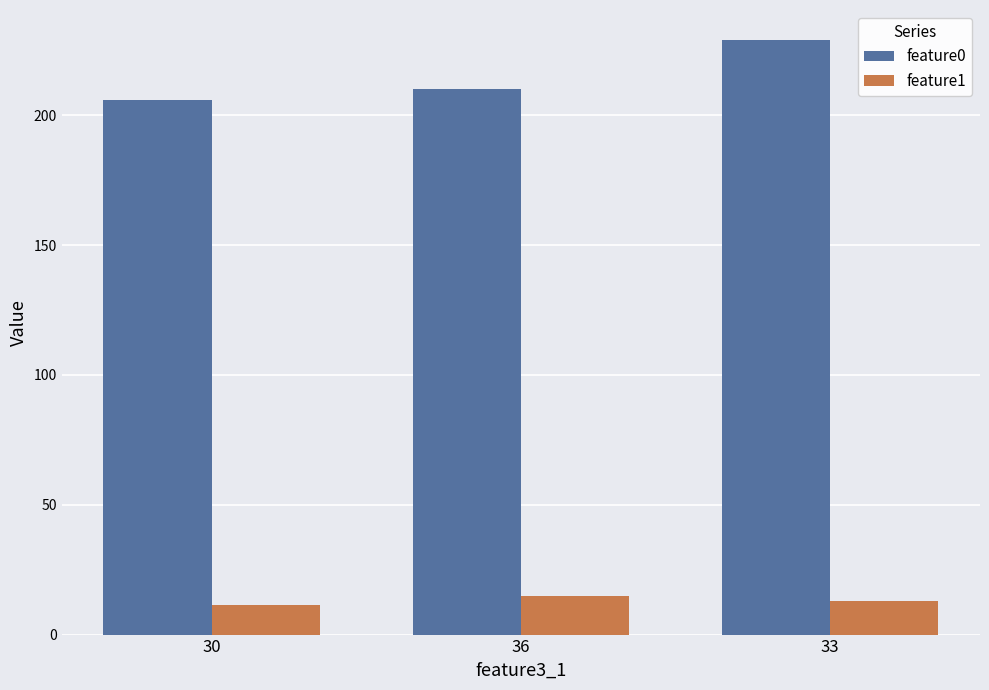

List the labels in order of feature0 value, smallest first.

30, 36, 33